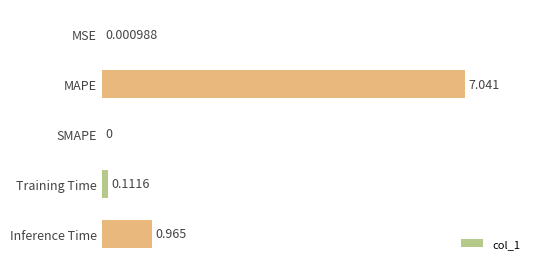

Where is the data nearest to the value 3?

Inference Time